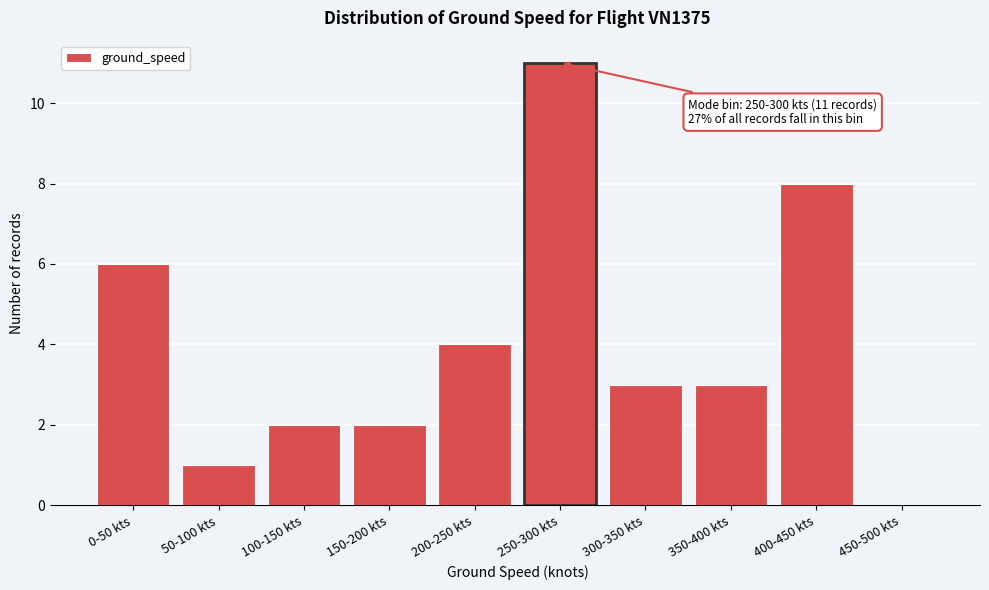

Reading right to left, what are all the values shown in this chart?

450-500 kts=0	400-450 kts=8	350-400 kts=3	300-350 kts=3	250-300 kts=11	200-250 kts=4	150-200 kts=2	100-150 kts=2	50-100 kts=1	0-50 kts=6